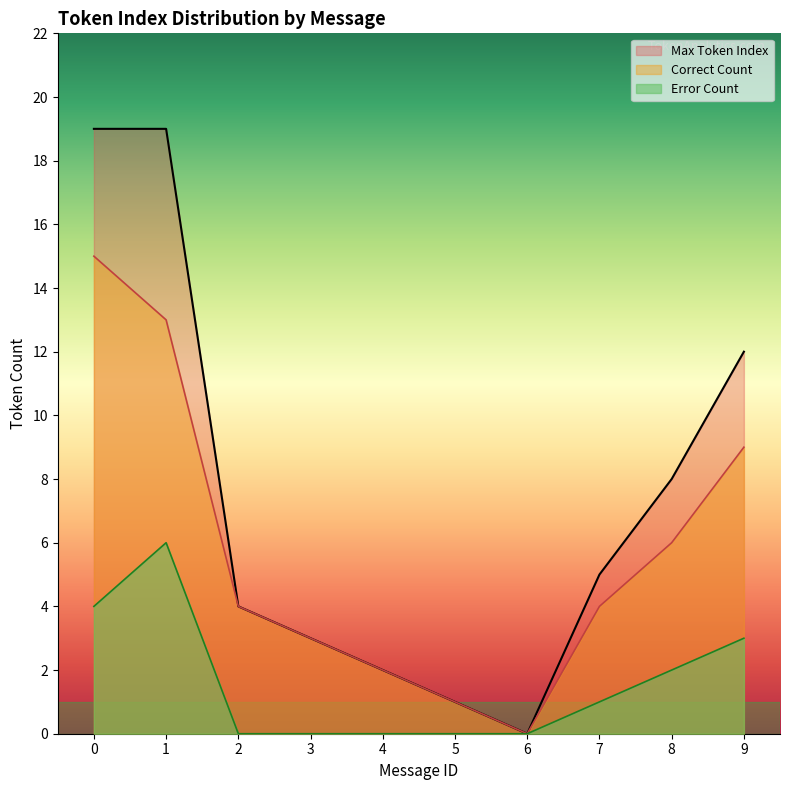

True or false: Max Token Index and Error Count intersect in this chart.

False